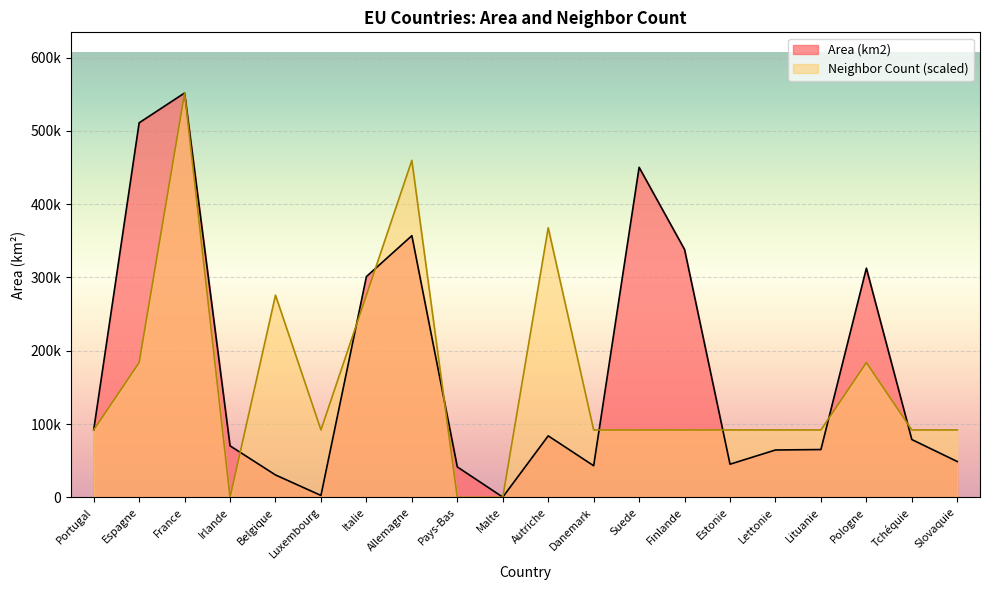

At which label does Neighbor Count reach its minimum?

Irlande